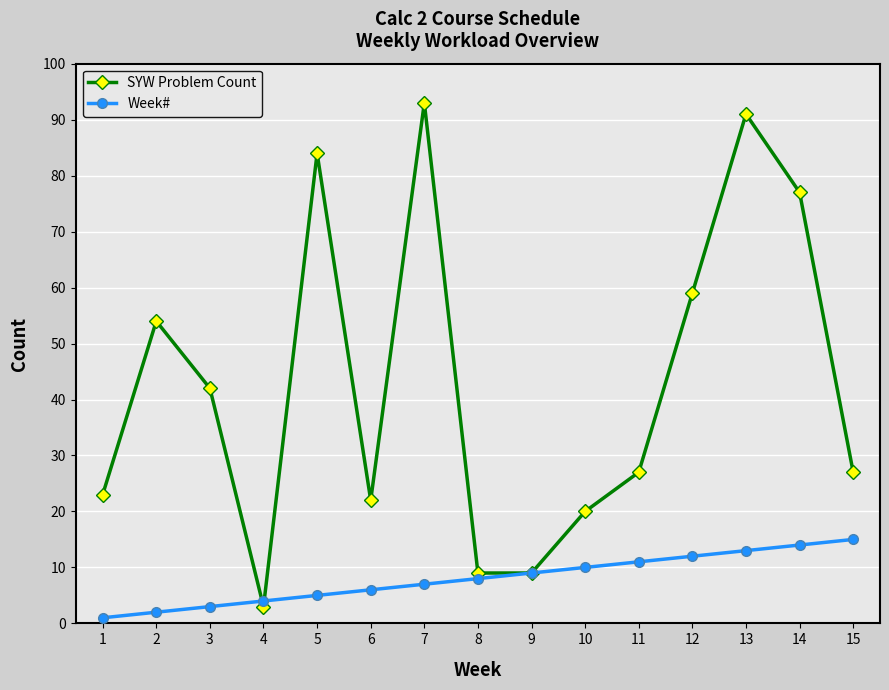

Is it true that SYW Problem Count equals 27 at 11?

True